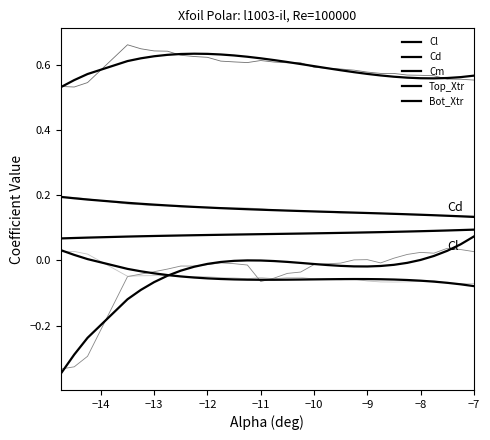

How many series are shown in this chart?

5